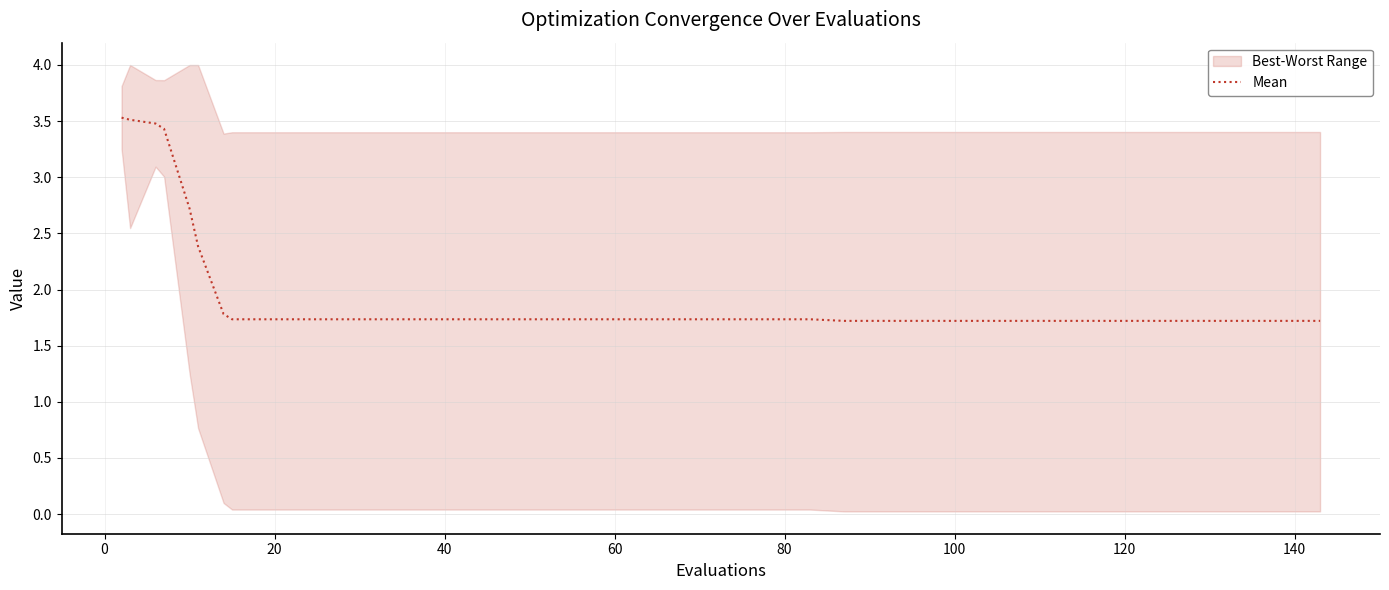

True or false: the data shows 3.0 at 20.

False